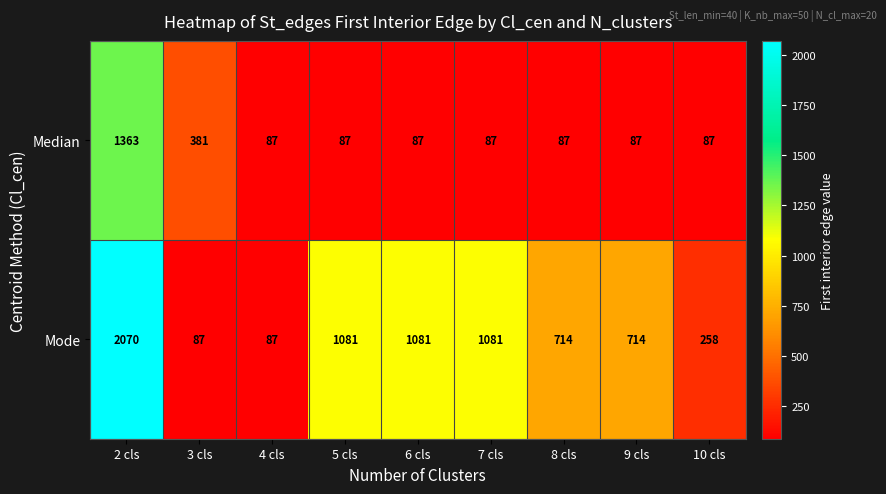

What is the spread (max minus min) of values at 5 cls?

994